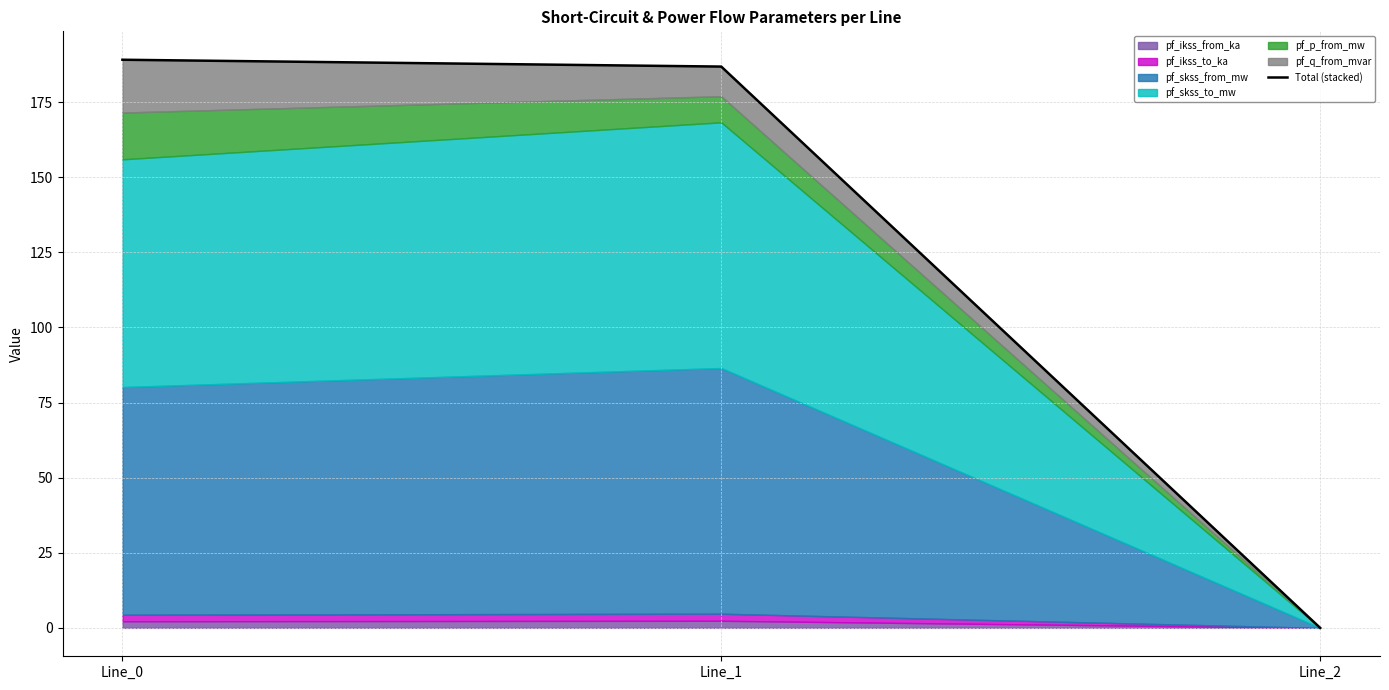

True or false: the data shows 92.7 at Line_2.

False